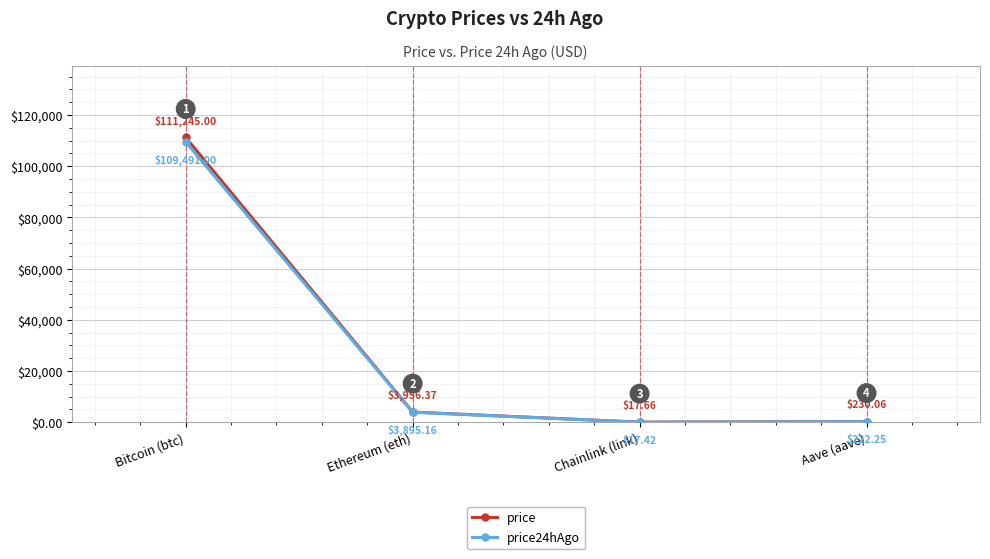

List the series in order of their peak value, highest first.

price, price24hAgo